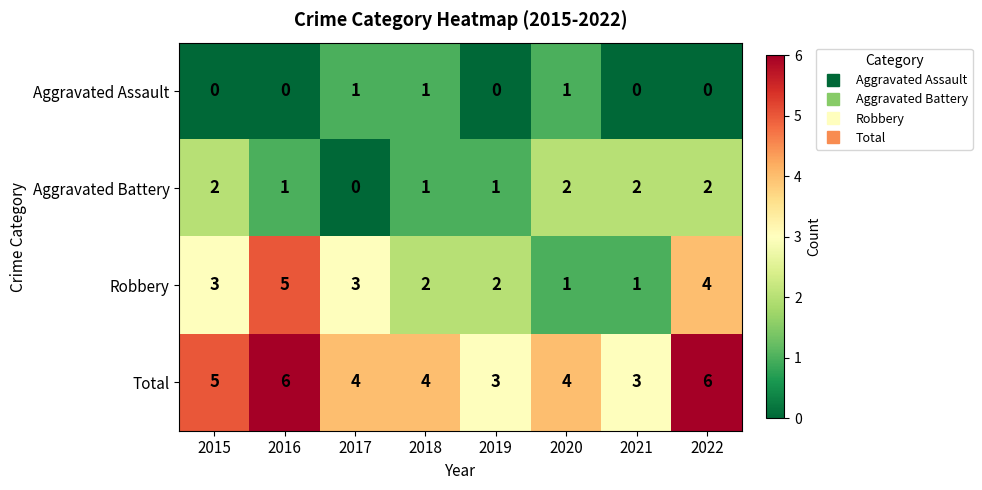

Rank the series at 2019 from highest to lowest value.

Total, Robbery, Aggravated Battery, Aggravated Assault